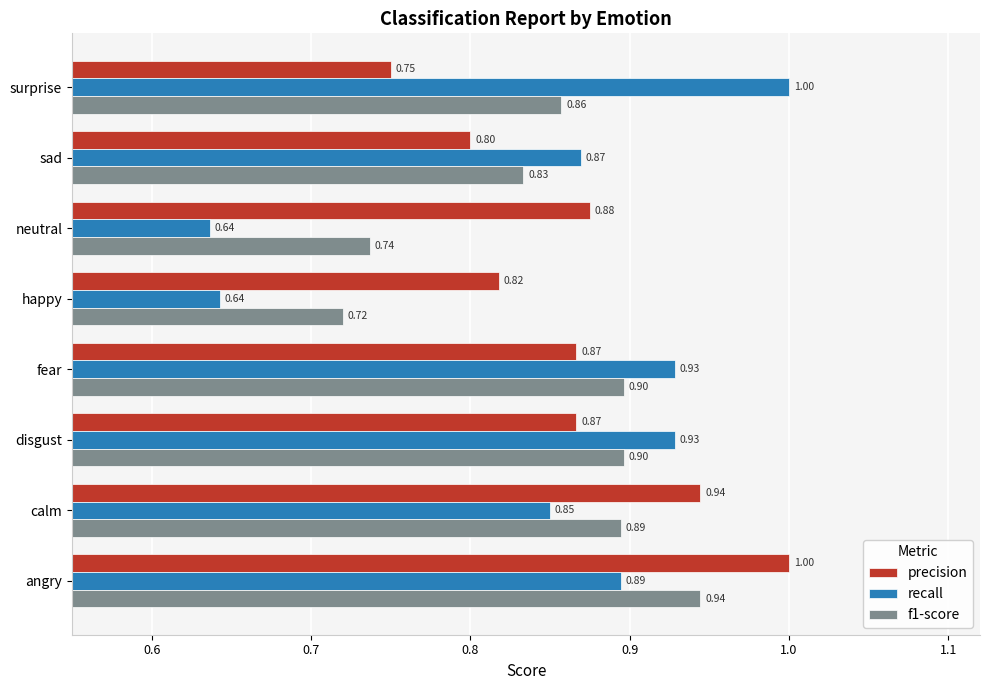

Which series has the largest range (max minus min)?

recall